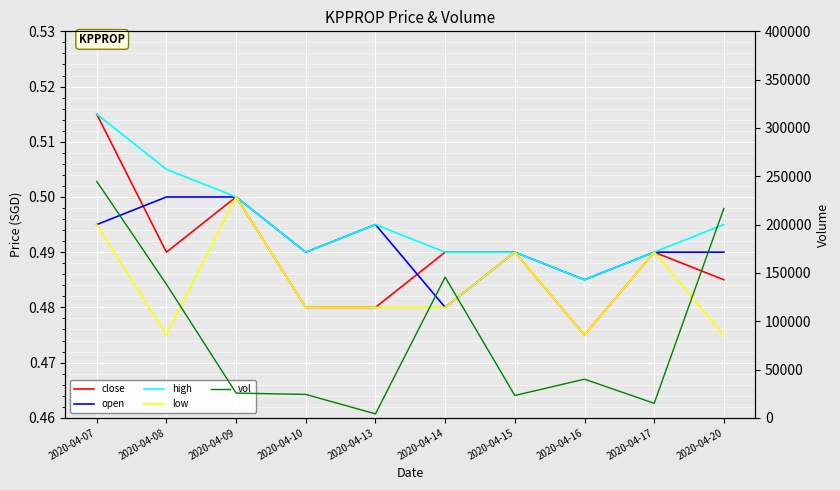

True or false: open has more than 1 points higher than both neighbors.

True